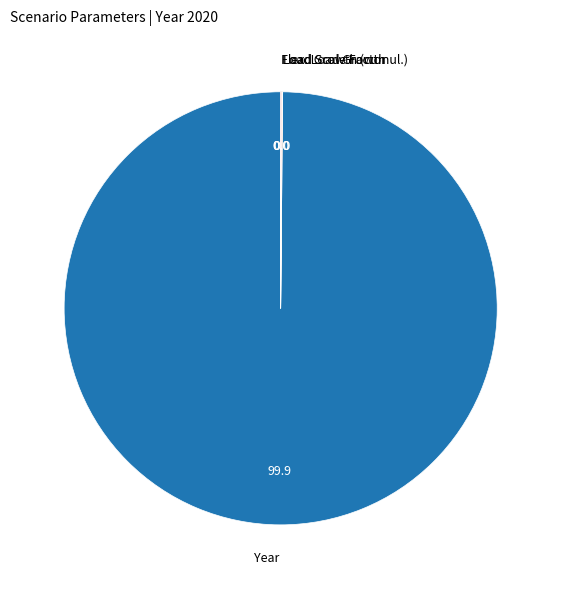

Which category has the biggest portion of the pie?

Year